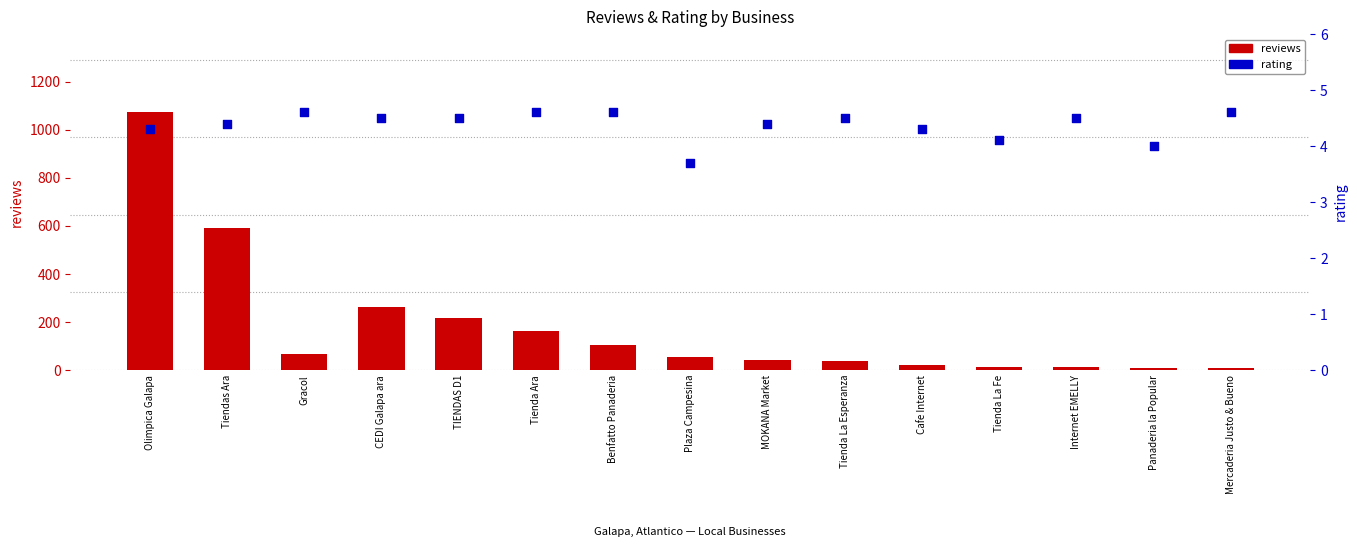

Is the value of rating at TIENDAS D1 greater than the value of reviews at Internet EMELLY?

No